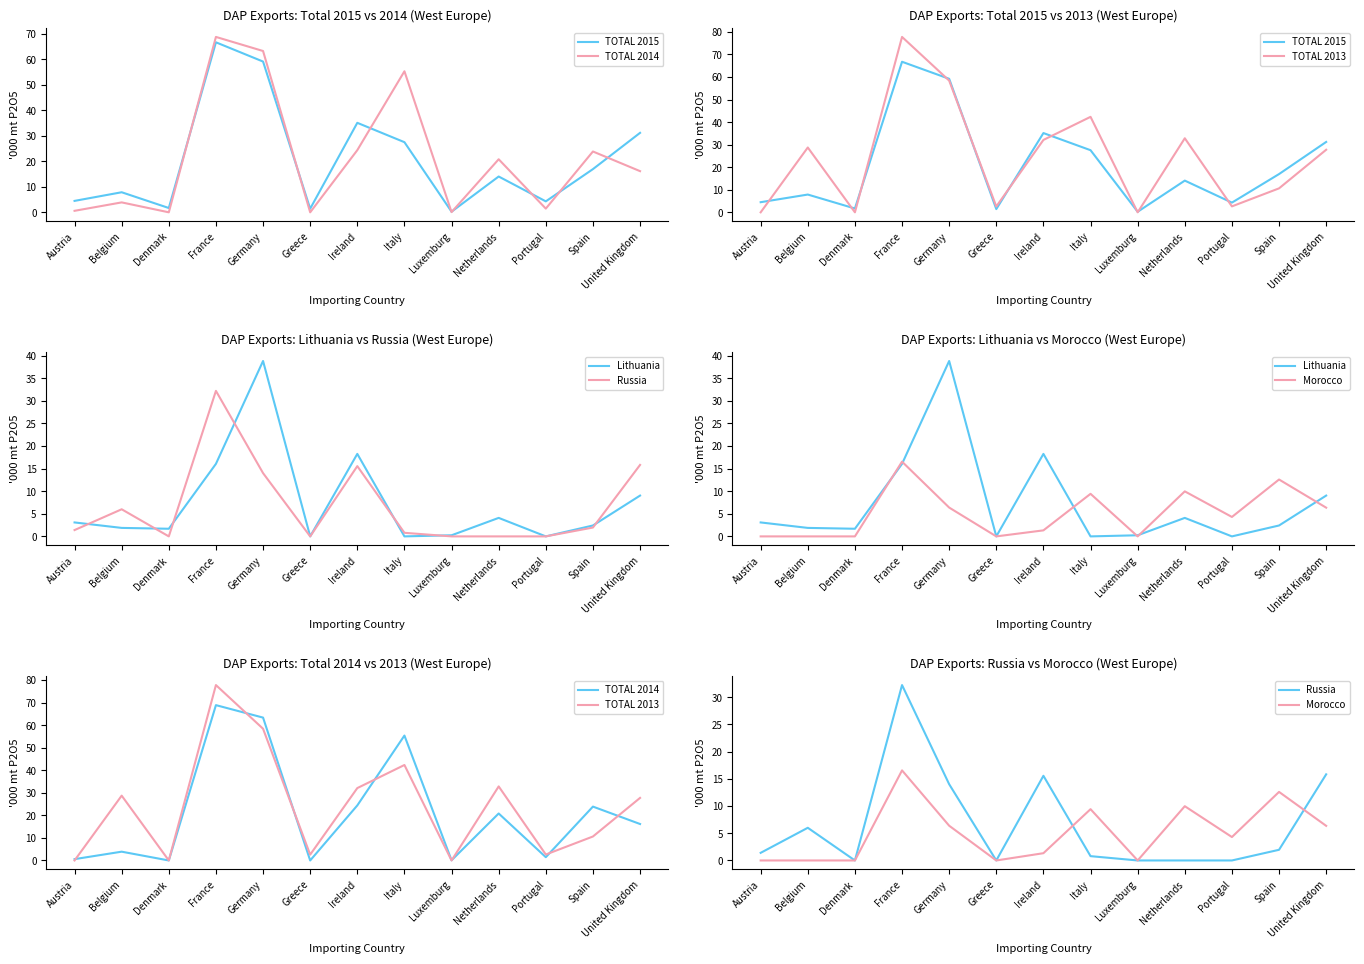

After their last crossing, which series has the higher values: Lithuania or Russia?

Russia